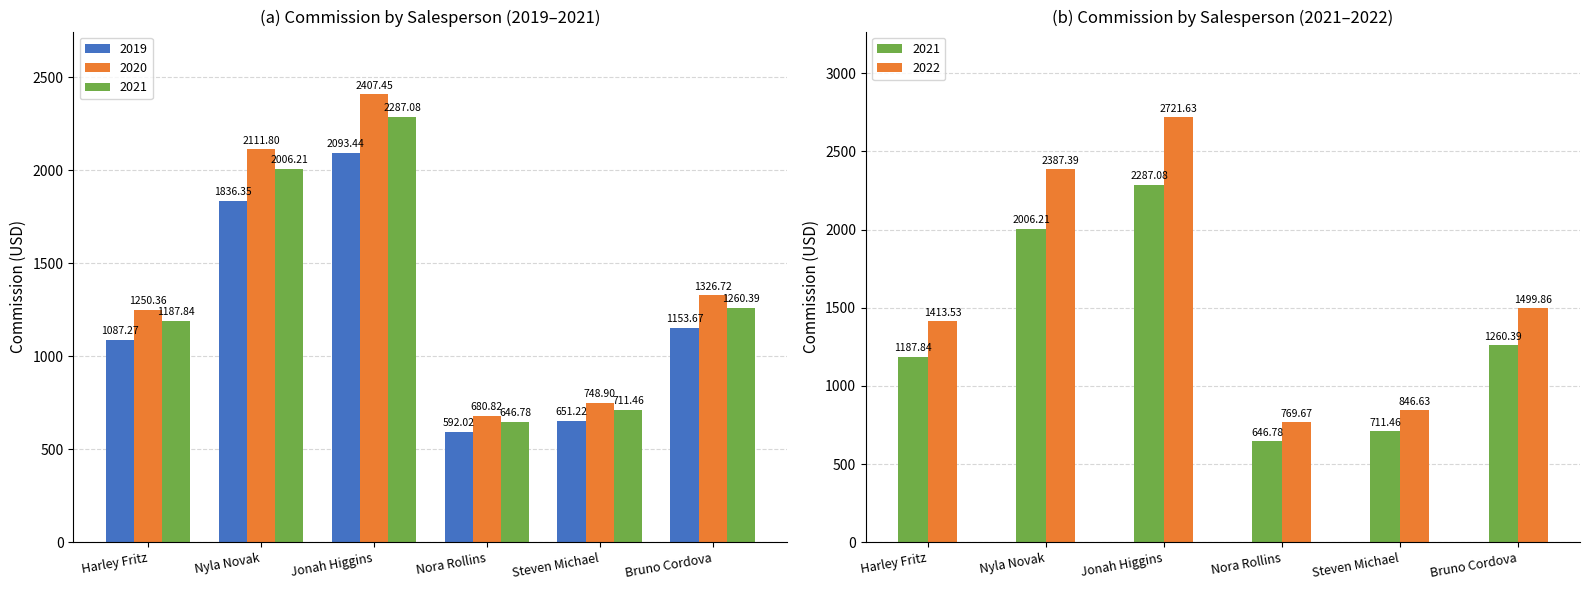

How many values in the 2021 series exceed 1260?

3